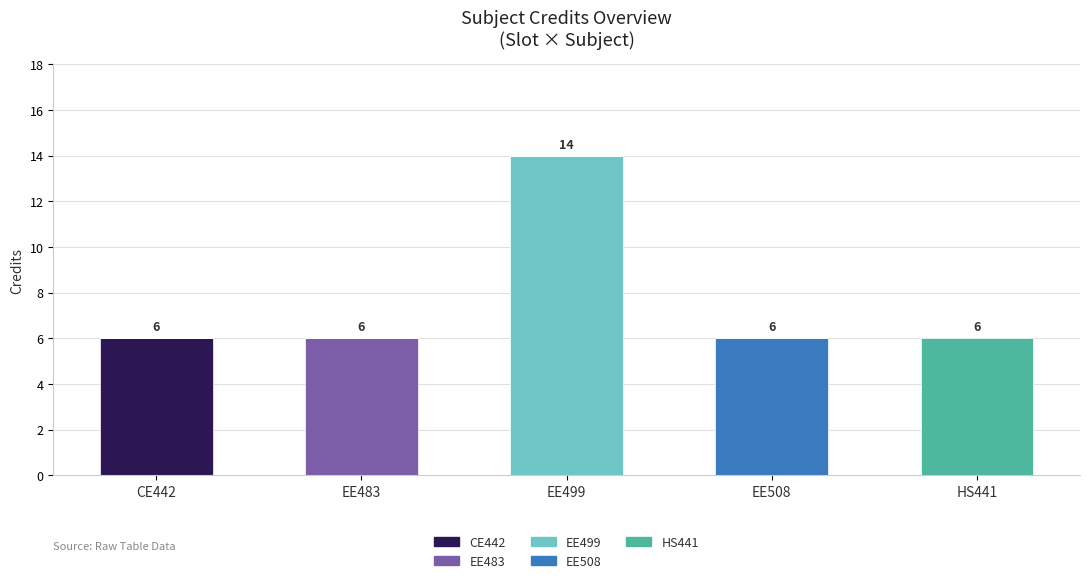

Are the bars grouped side by side (vs. stacked)?

No